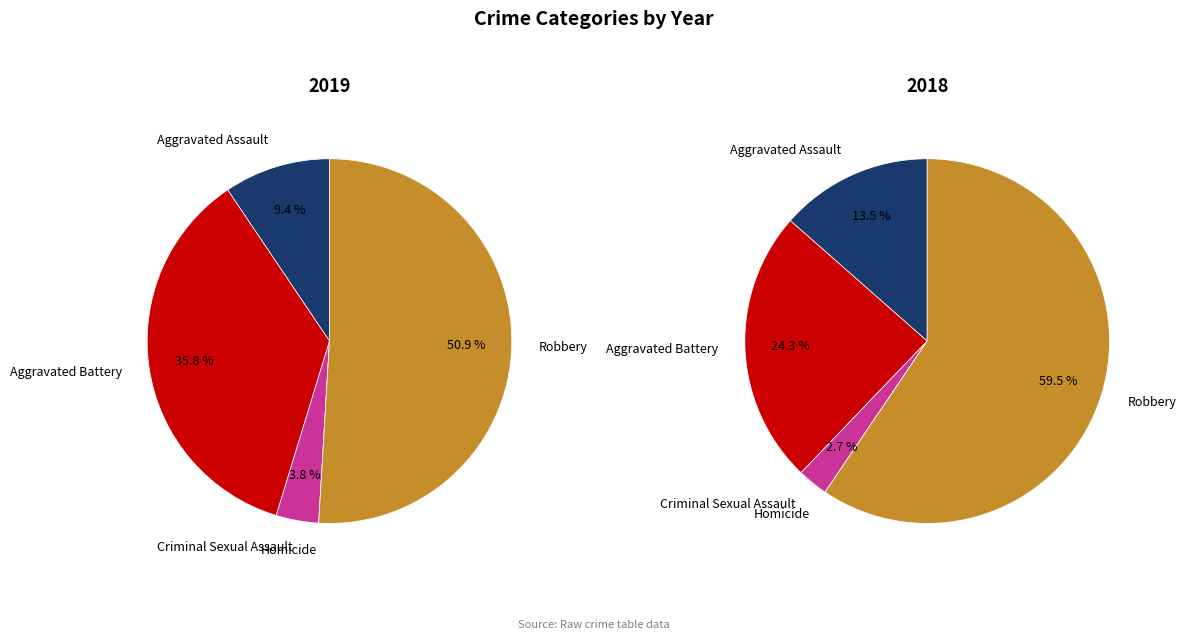

Rank the categories by value from lowest to highest.

Homicide, Criminal Sexual Assault, Aggravated Assault, Aggravated Battery, Robbery